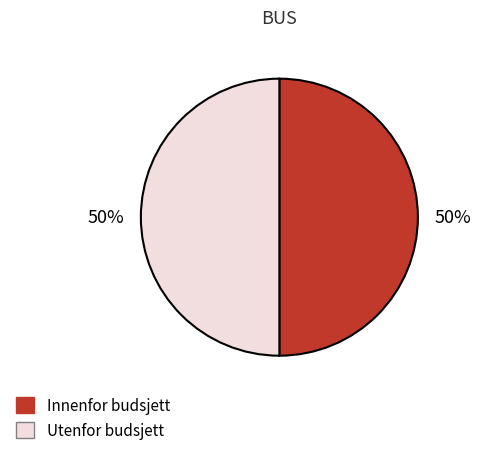

To the nearest percent, what is the average slice percentage?

50%